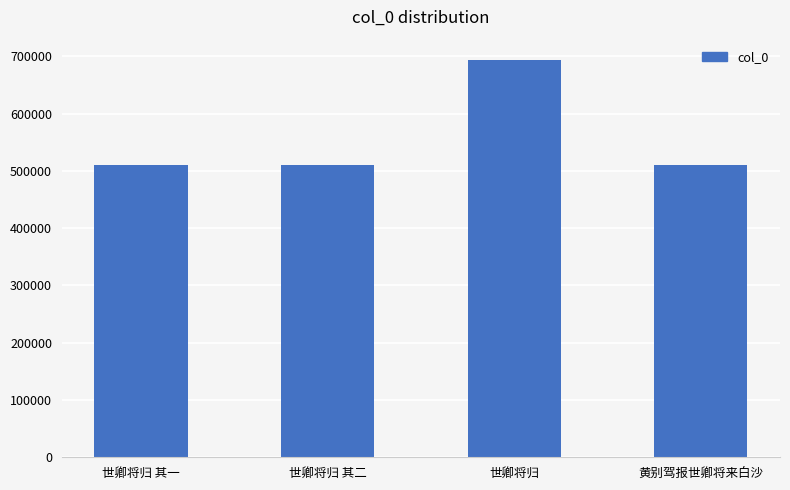

Which label corresponds to the largest value in the chart?

世卿将归